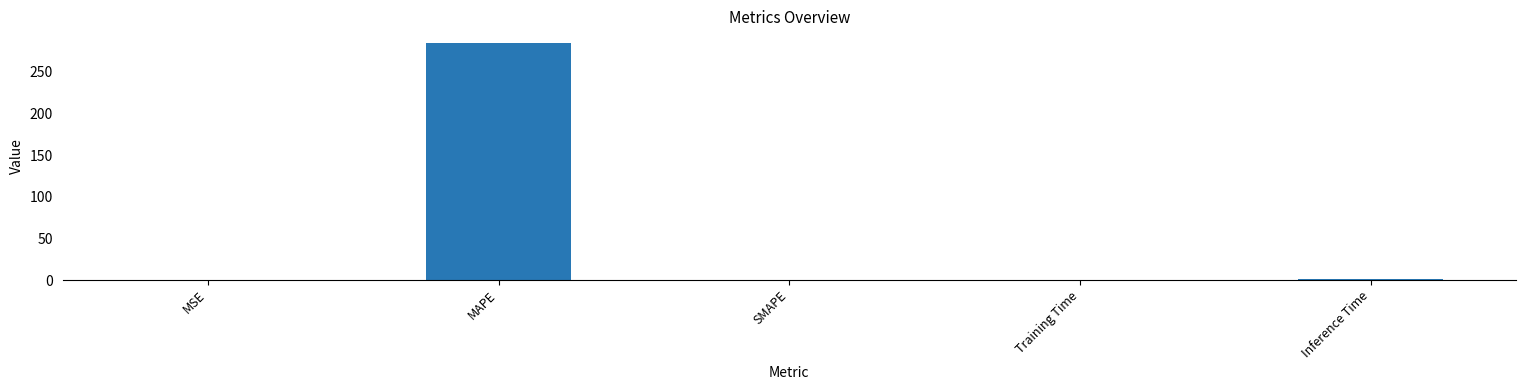

The chart shows a value of 284.6 at MAPE. True or false?

True